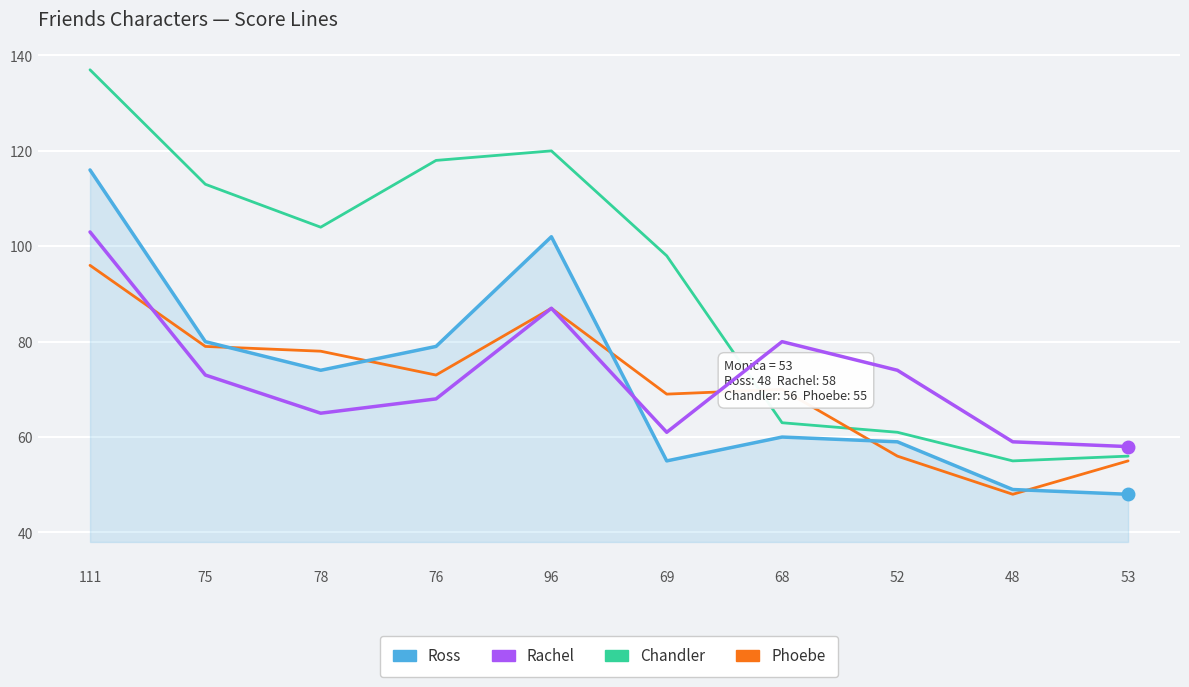

The Phoebe series shows 84 at 52. True or false?

False